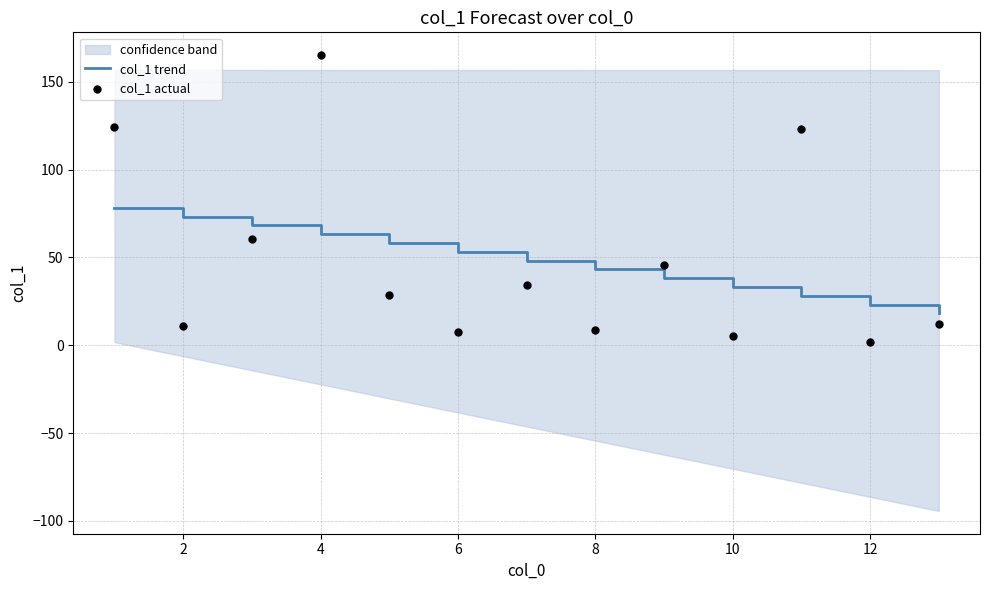

The col_1 trend series shows 49.2 at 10. True or false?

False